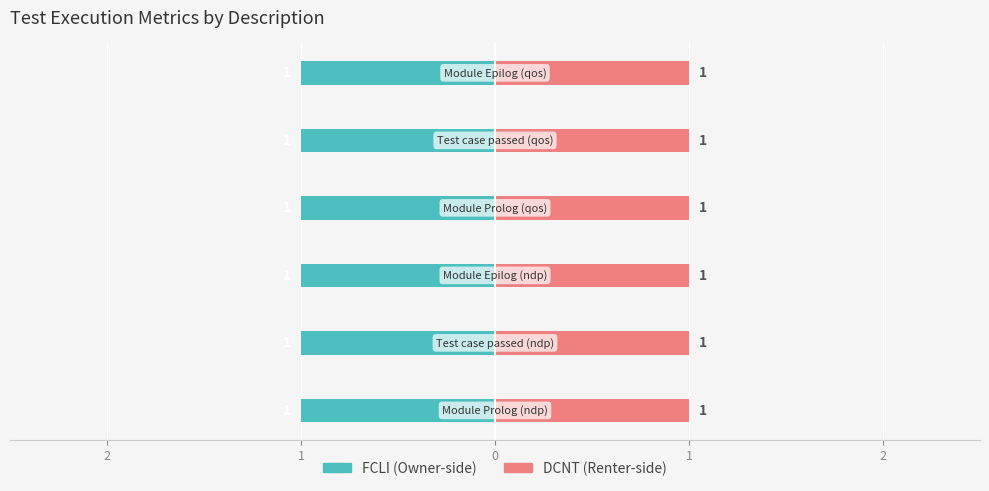

What is the value of the DCNT bar at the 1st from the left?

1